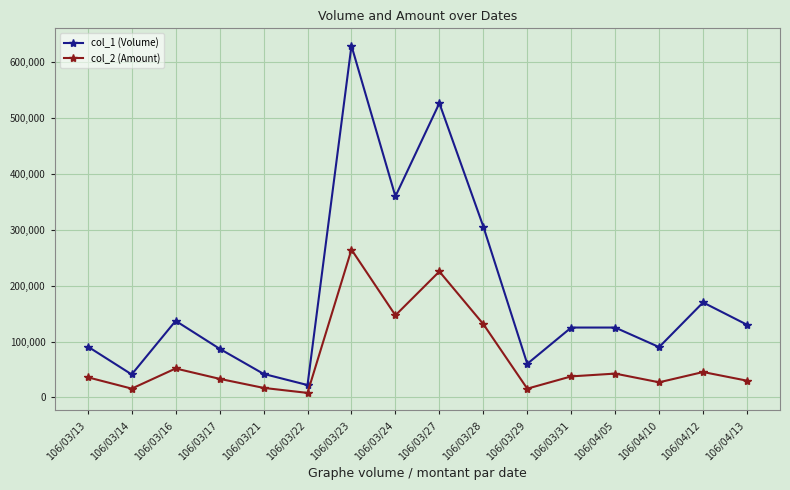

What is the value of the col_1 (Volume) point at the 8th from the left?

360000